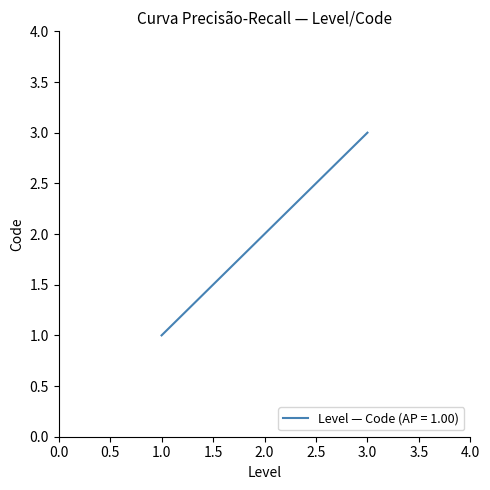

Rank the categories by value from lowest to highest.

1.0, 2.0, 3.0